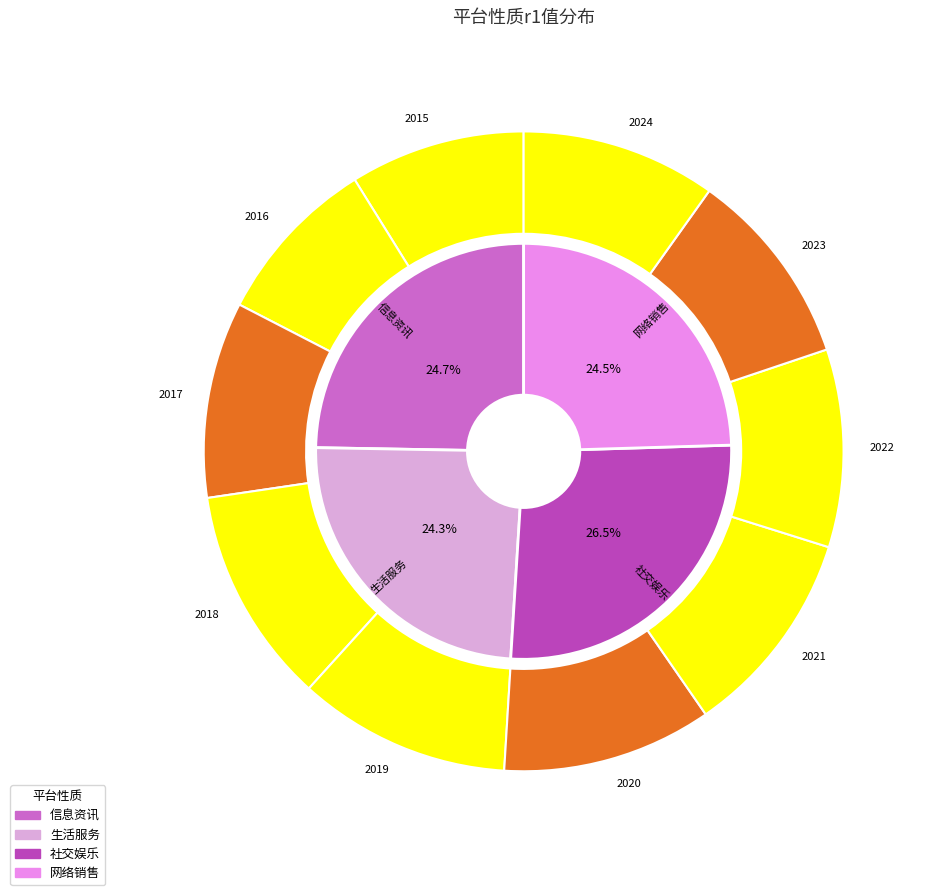

To the nearest percent, what is the average slice percentage?

10%